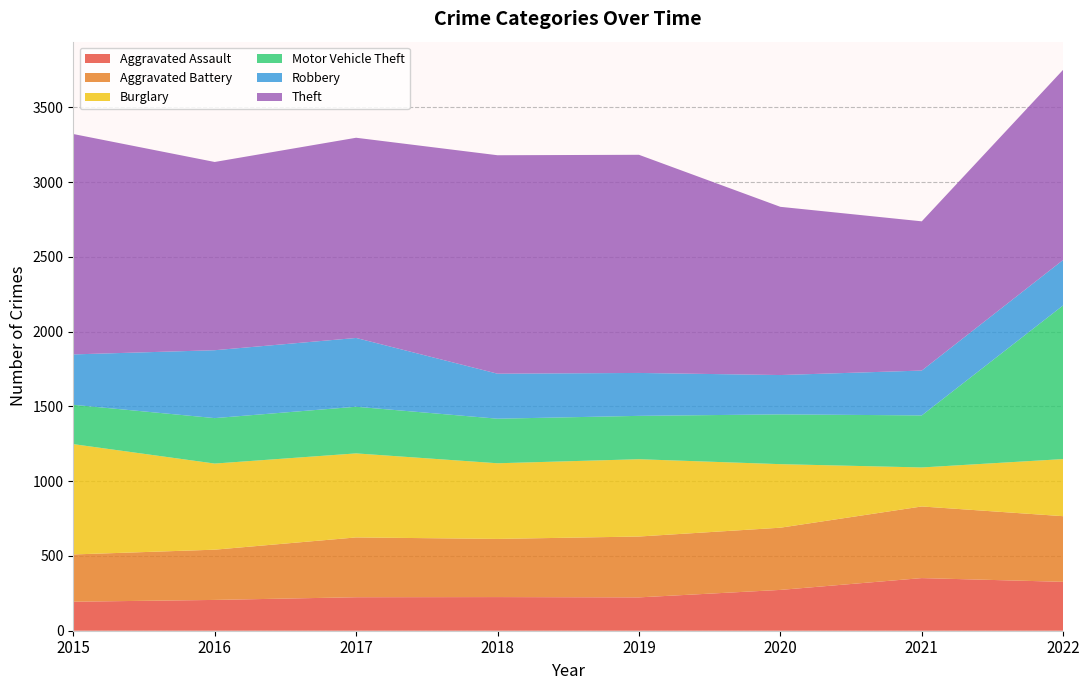

Reading right to left, list all the values displayed in this chart.

Aggravated Assault: 327	352	273	223	225	224	206	194
Aggravated Battery: 439	479	416	407	389	400	336	316
Burglary: 382	261	425	517	506	562	576	738
Motor Vehicle Theft: 1028	348	333	290	298	312	304	263
Robbery: 304	300	263	287	301	460	454	337
Theft: 1272	998	1125	1459	1461	1339	1259	1474